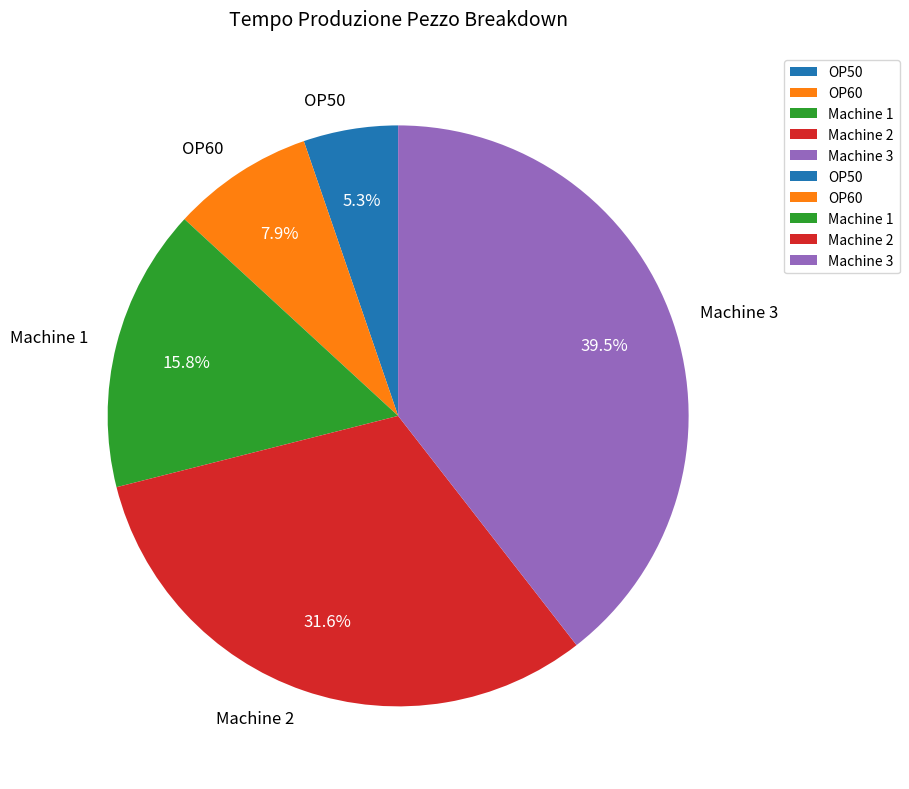

What is the smallest slice in the pie chart?

OP50